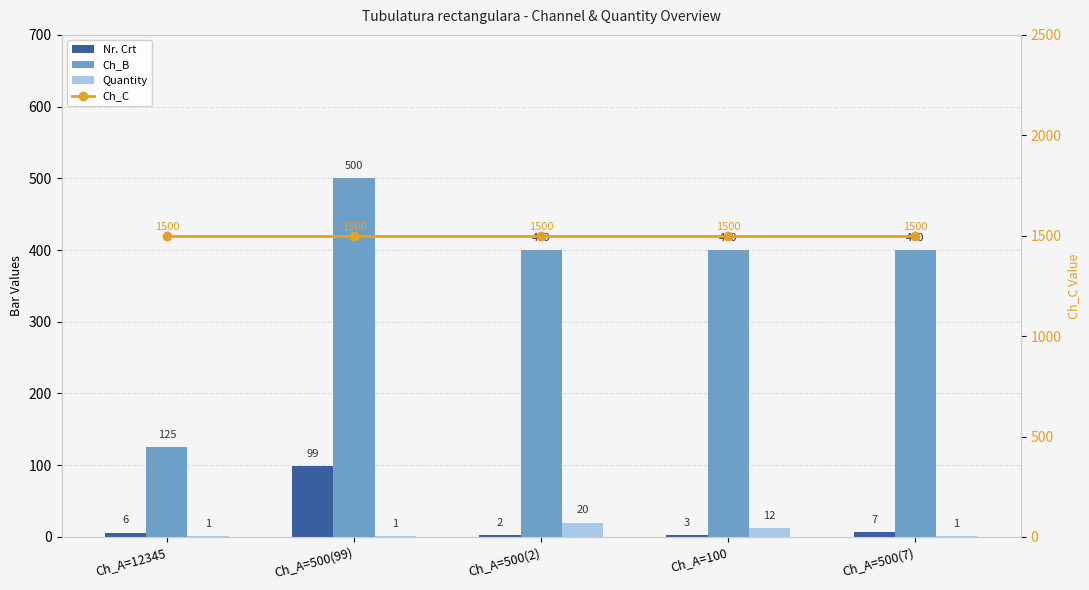

What is the approximate value of Ch_C at Ch_A=500(2)?

1500